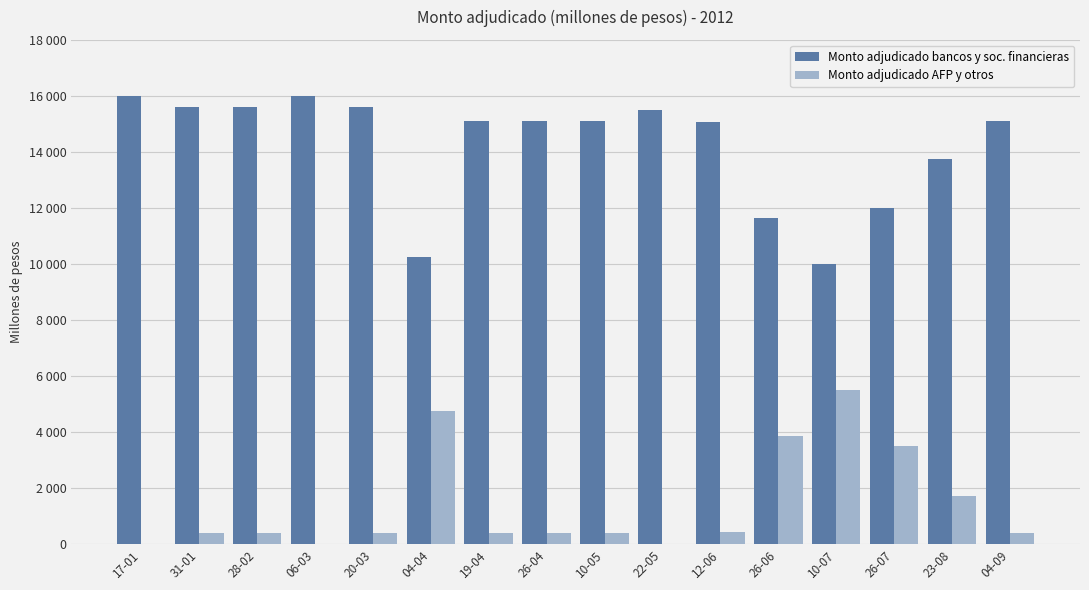

At how many categories does at least one series exceed 8712?

16